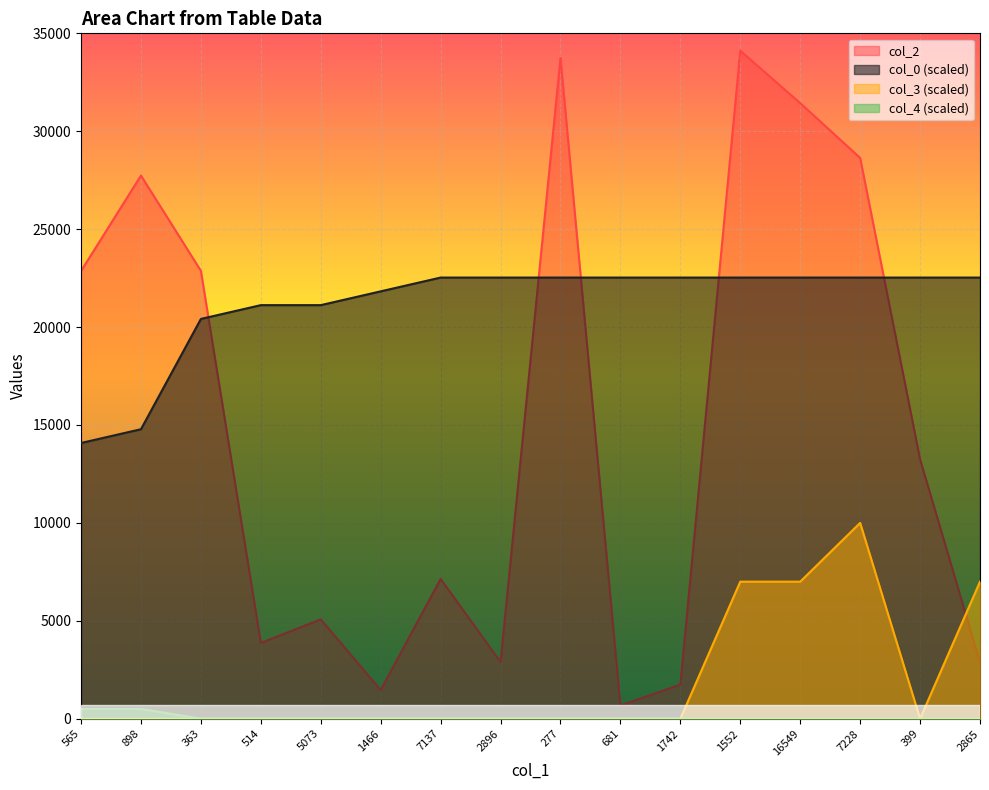

At how many categories does at least one series exceed 26331?

5